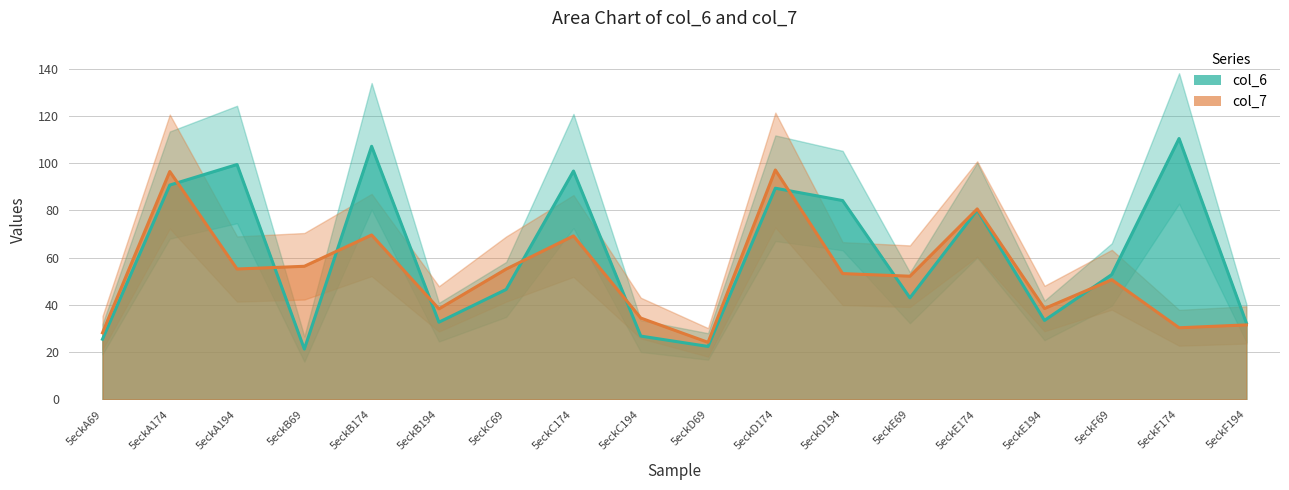

What value does the col_7 series have at 5eckB194?

38.3